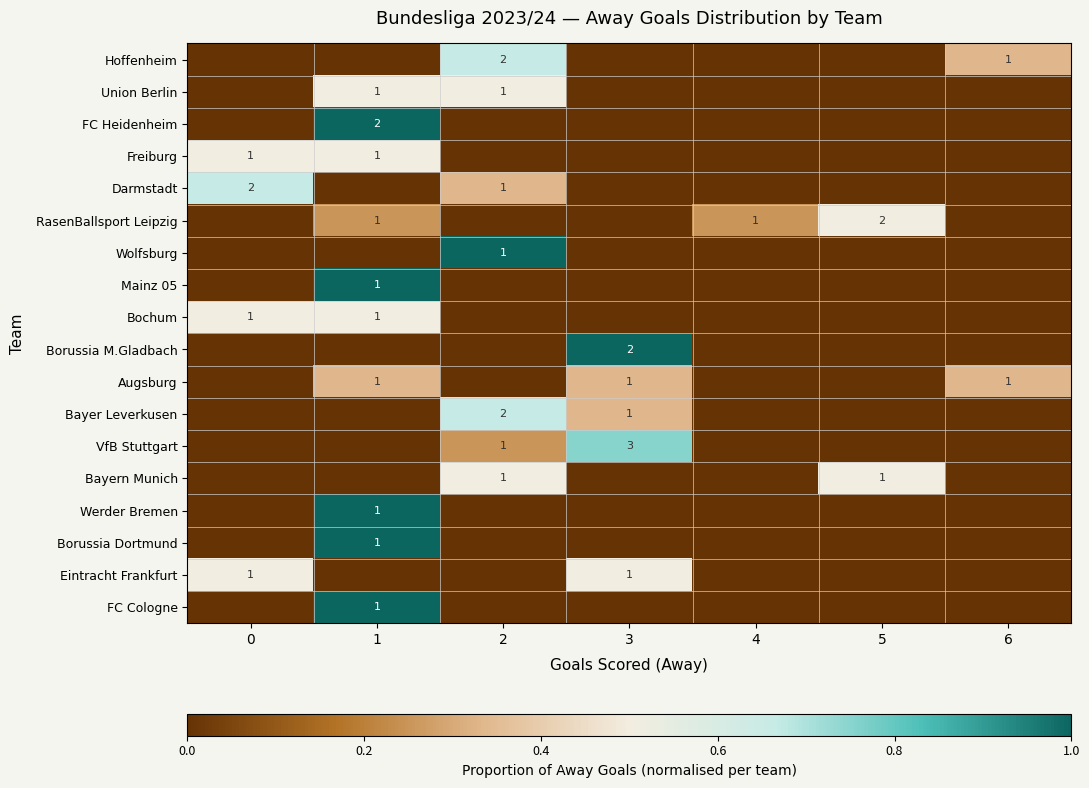

At how many categories does at least one series exceed 0?

7